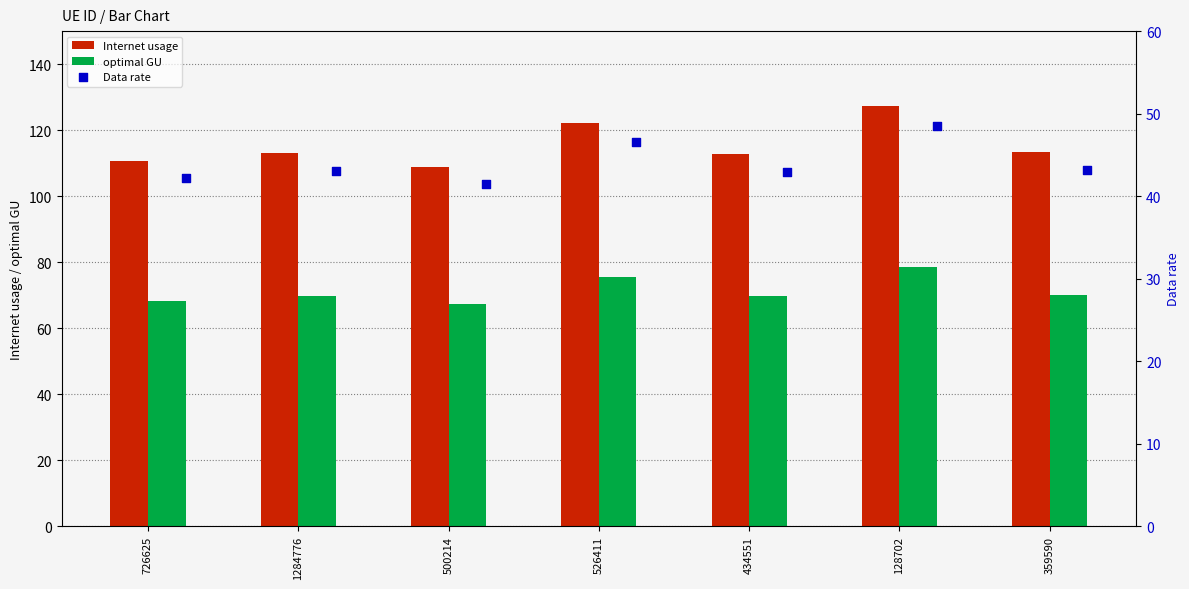

What are all the series names shown in the legend?

Internet usage, optimal GU, Data rate